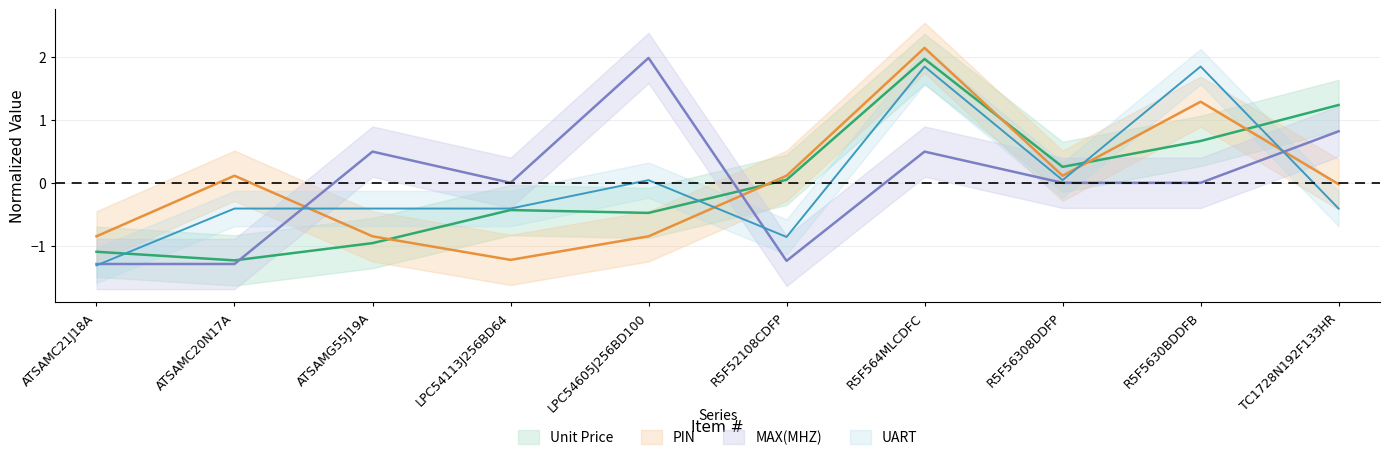

At which label is Unit Price closest to 0?

R5F52108CDFP